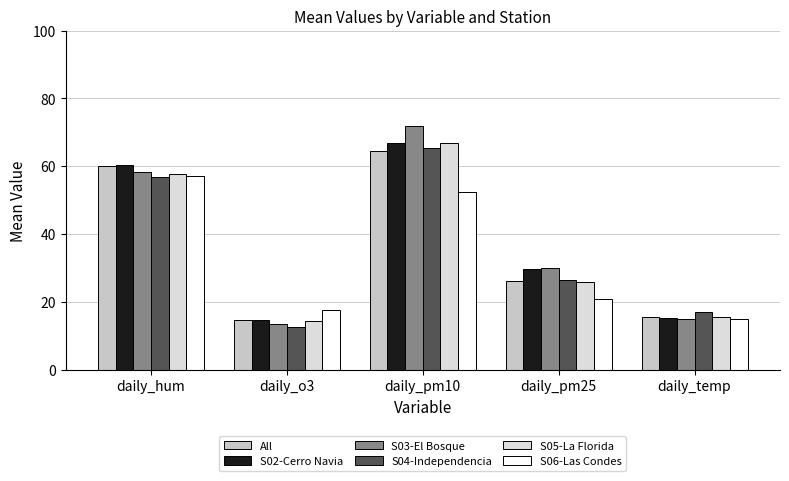

What are all the series names shown in the legend?

All, S02-Cerro Navia, S03-El Bosque, S04-Independencia, S05-La Florida, S06-Las Condes